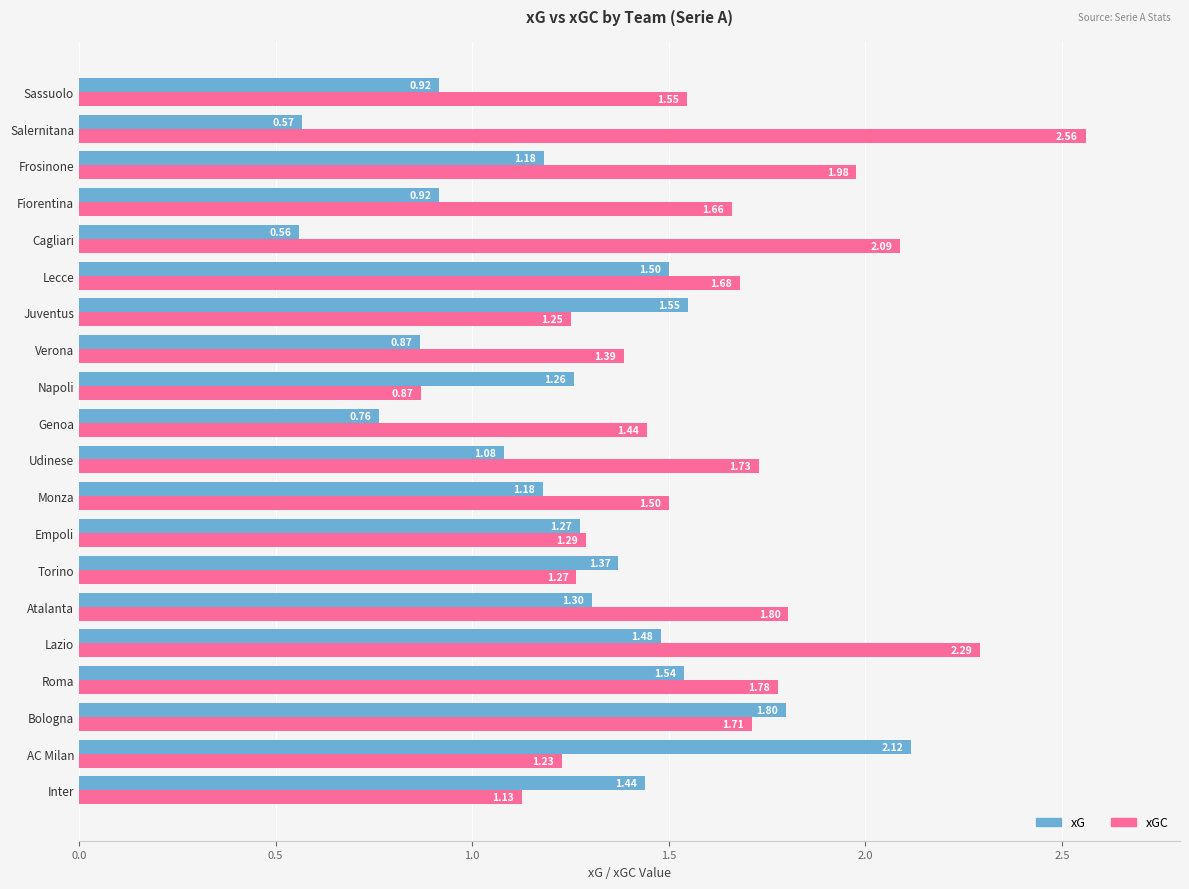

Which series has the largest total across all categories?

xGC